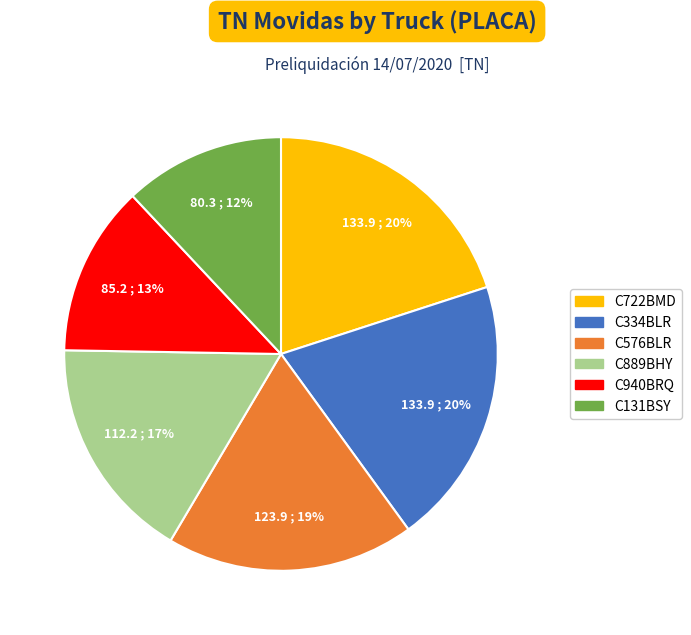

To the nearest percent, what is the difference between the largest and smallest slice percentages?

8%